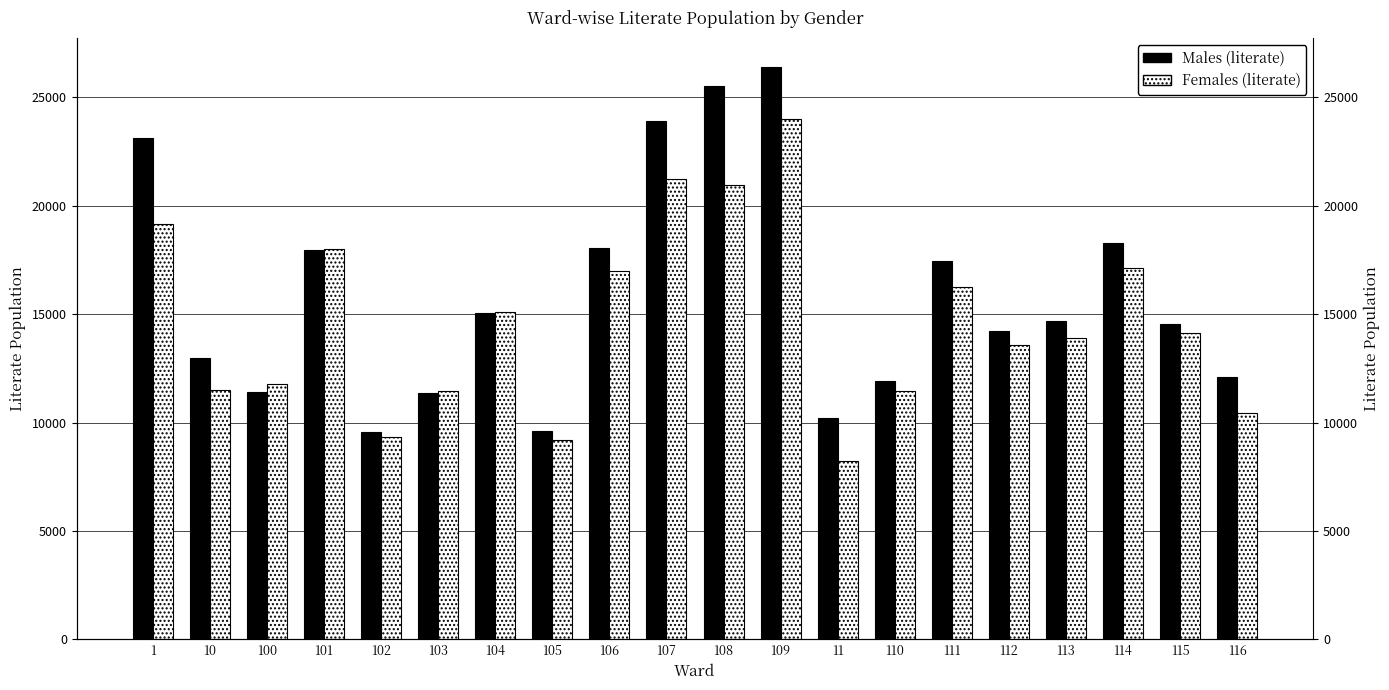

How many series are shown in this chart?

2